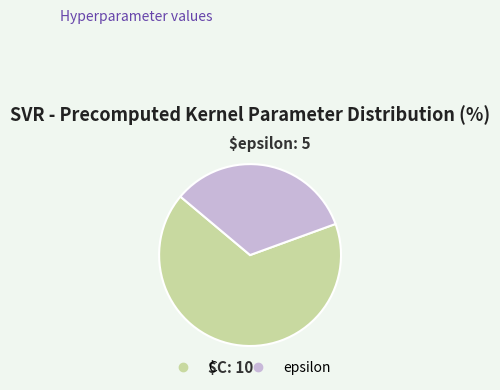

Between epsilon and C, which is larger?

C